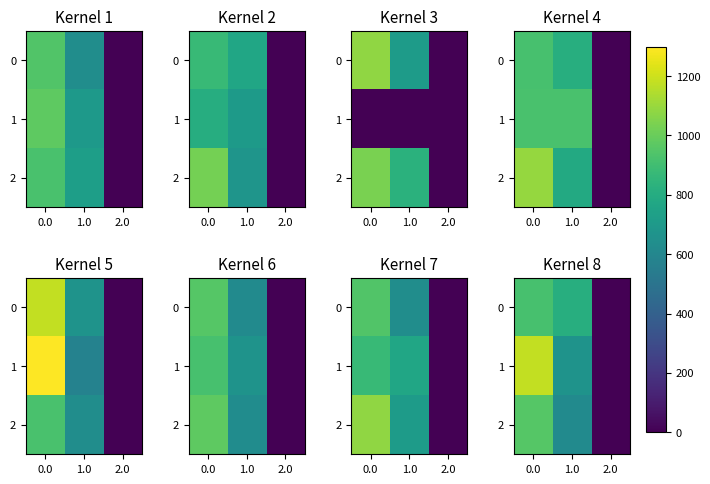

At which label is 2 closest to 477?

1.0